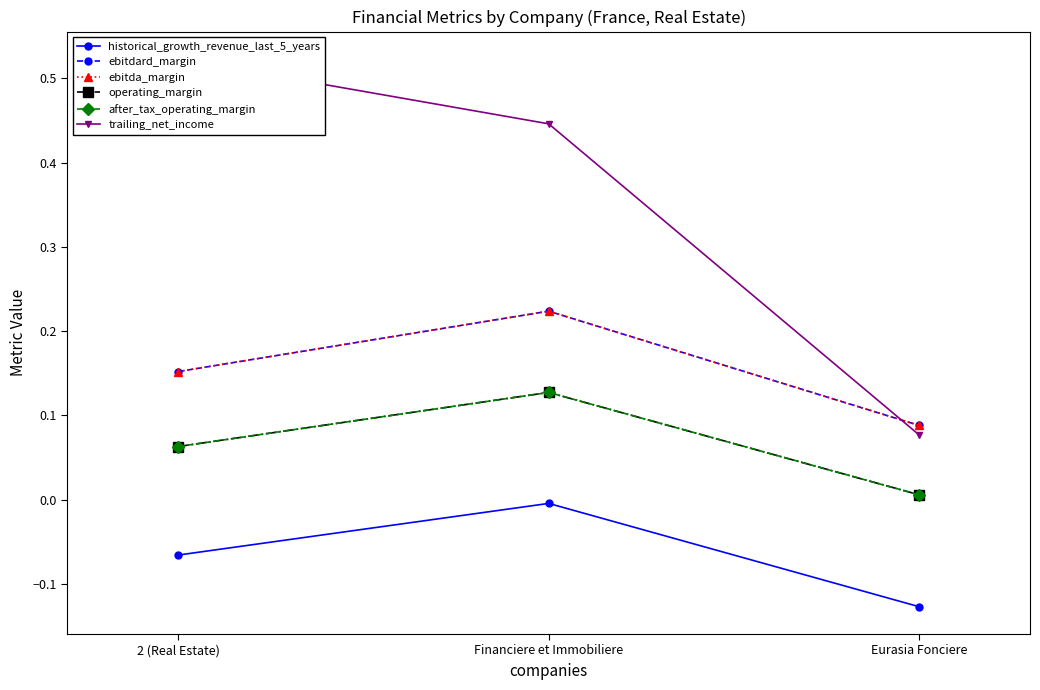

Rank the categories by trailing_net_income value from lowest to highest.

Eurasia Fonciere, Financiere et Immobiliere, 2 (Real Estate)